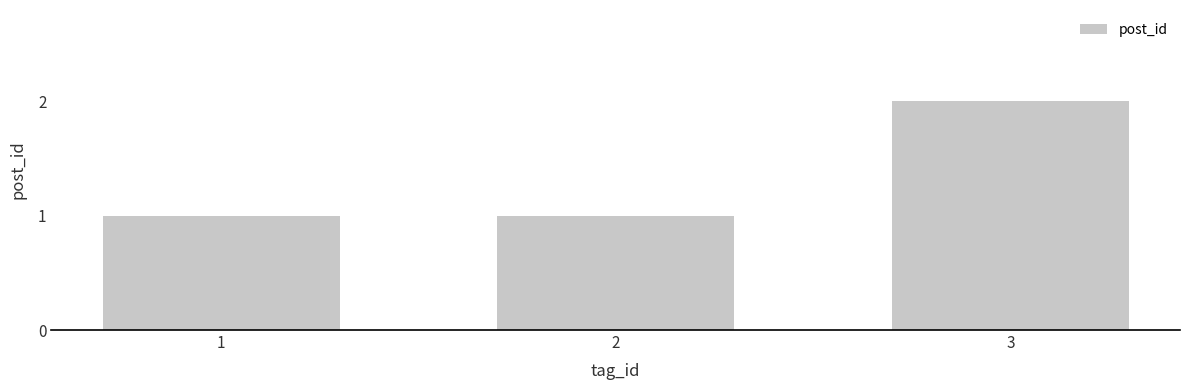

What is the value of the 1st bar from the left?

1